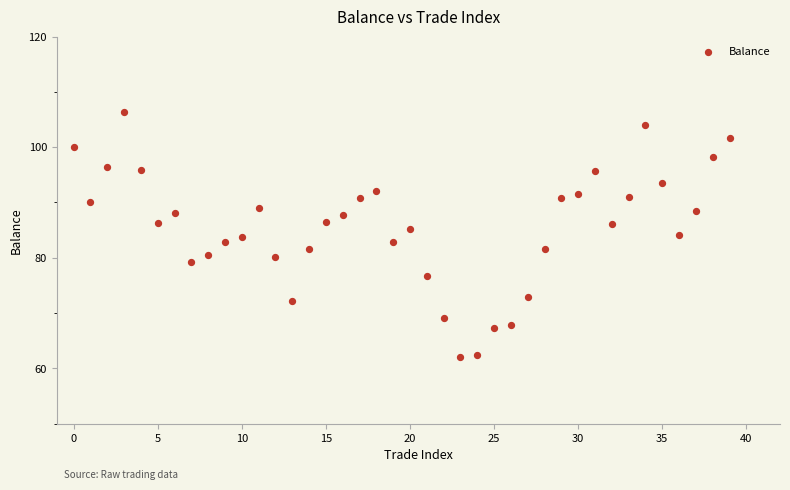

What is the range of Y values (max minus min)?

44.3